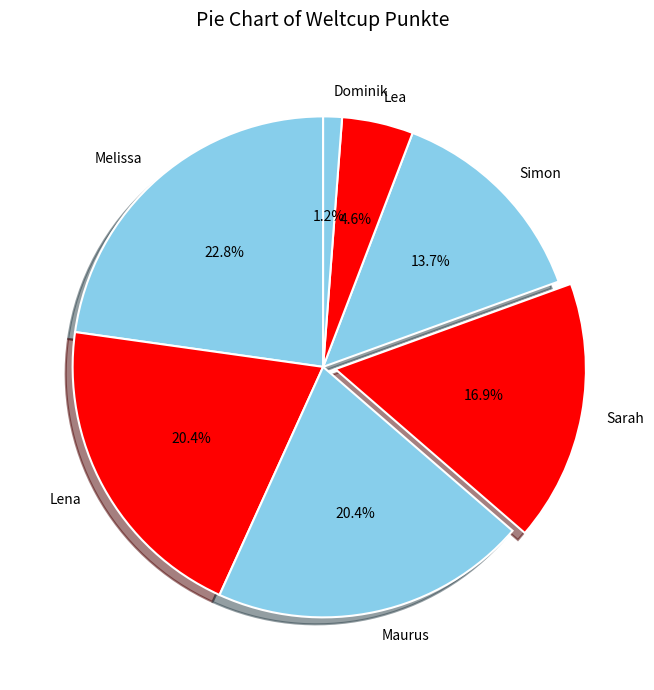

To the nearest percent, what is the average slice percentage?

14%